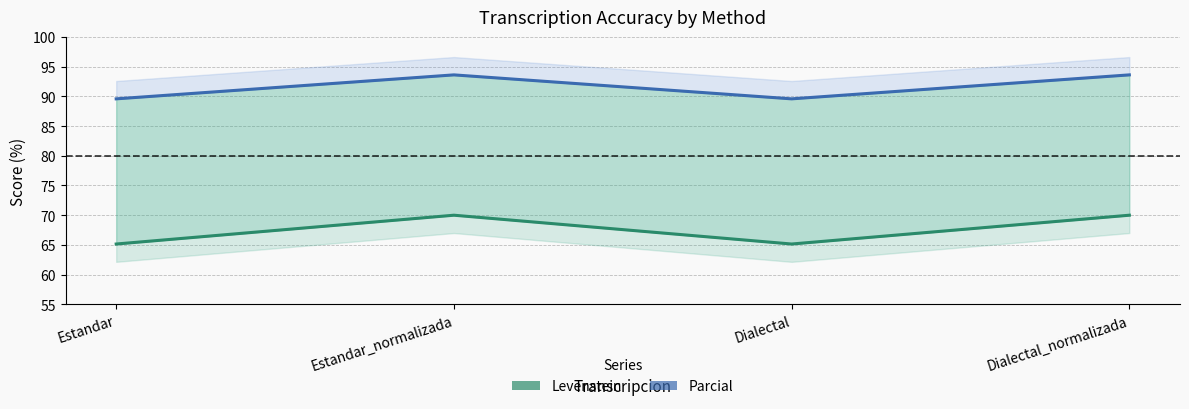

What value does the Levenstein series have at Estandar?

65.2